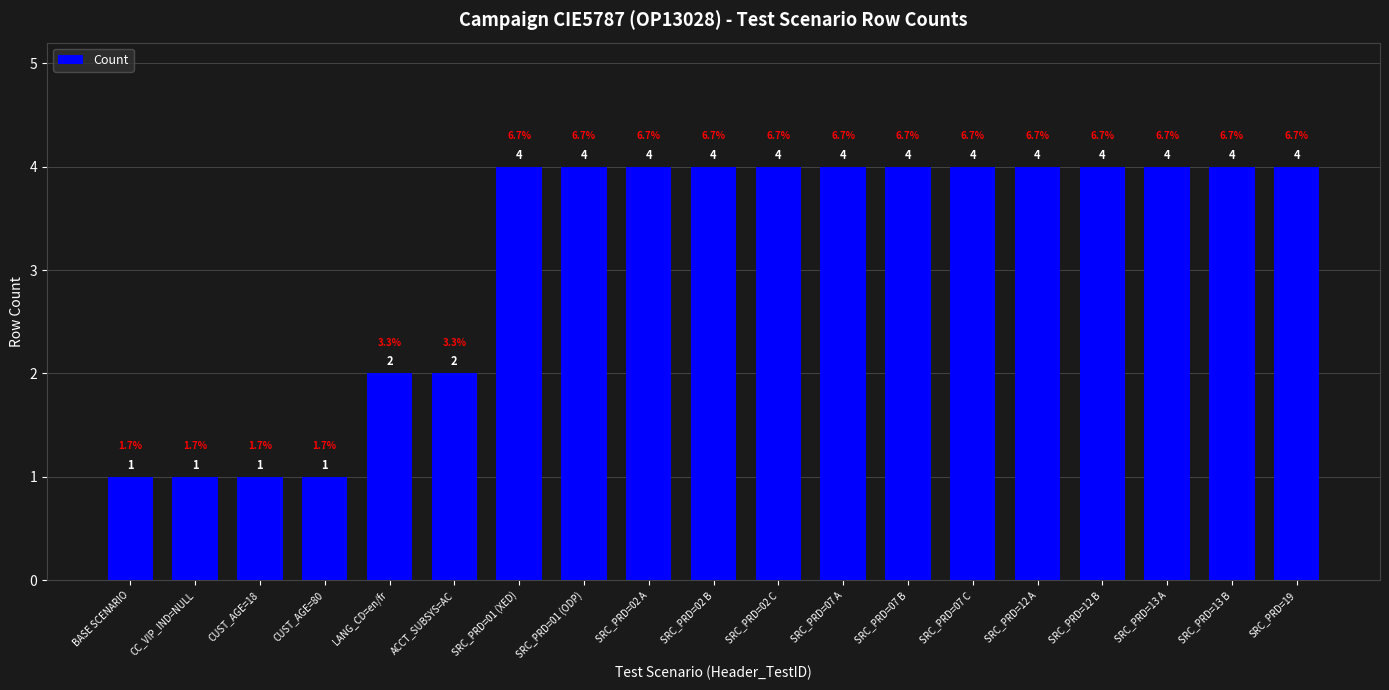

Between SRC_PRD=01 (ODP) and BASE SCENARIO, which is larger?

SRC_PRD=01 (ODP)